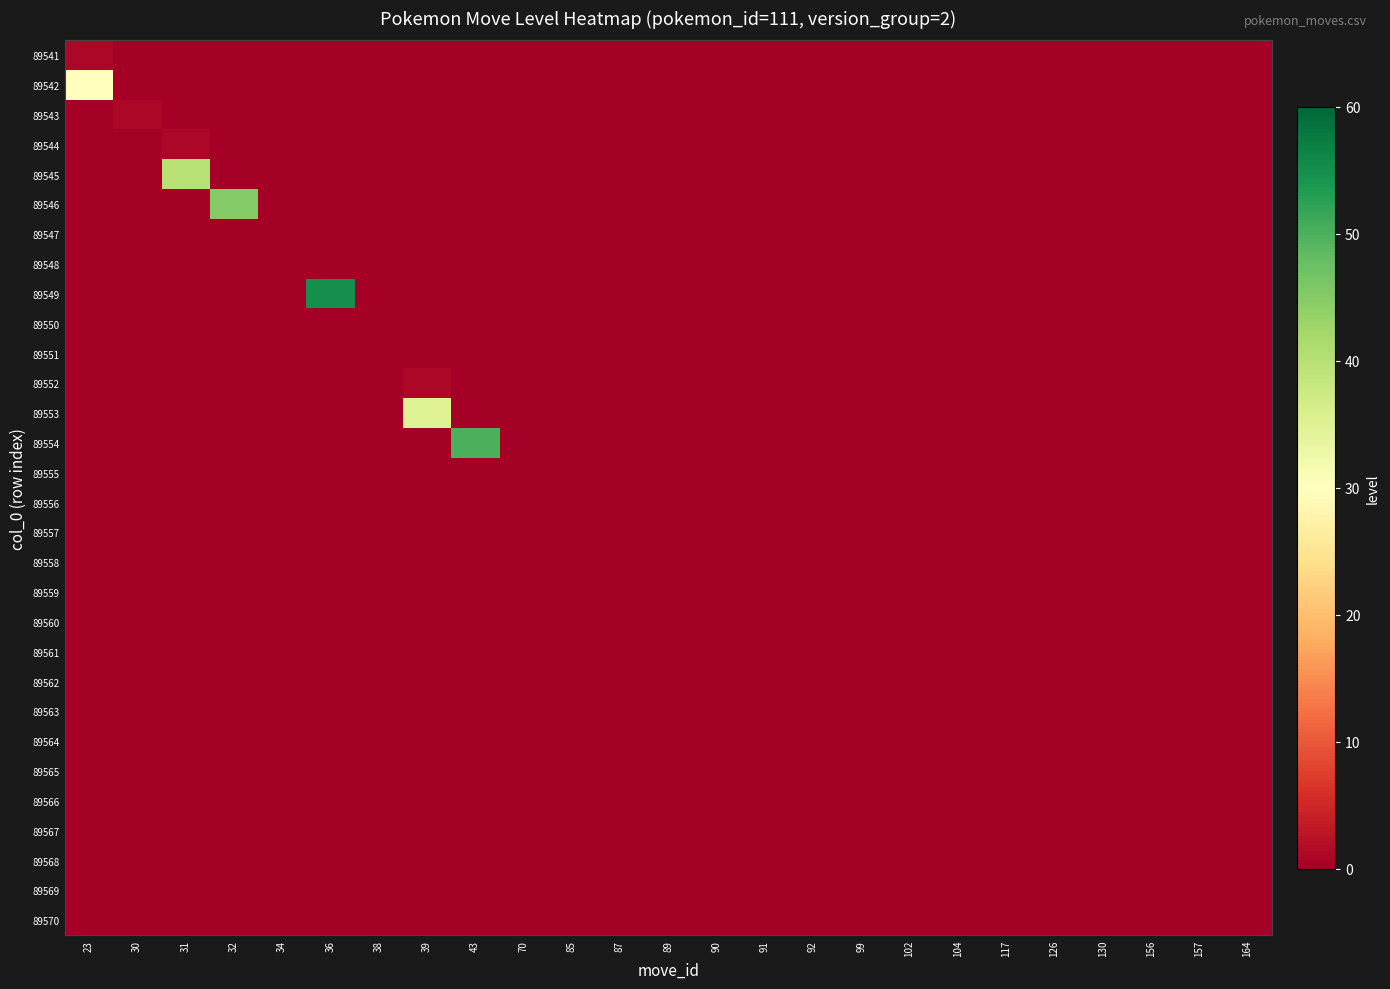

Reading left to right, list all the values displayed in this chart.

row_0: 23=1	30=0	31=0	32=0	34=0	36=0	38=0	39=0	43=0	70=0	85=0	87=0	89=0	90=0	91=0	92=0	99=0	102=0	104=0	117=0	126=0	130=0	156=0	157=0	164=0
row_1: 23=30	30=0	31=0	32=0	34=0	36=0	38=0	39=0	43=0	70=0	85=0	87=0	89=0	90=0	91=0	92=0	99=0	102=0	104=0	117=0	126=0	130=0	156=0	157=0	164=0
row_2: 23=0	30=1	31=0	32=0	34=0	36=0	38=0	39=0	43=0	70=0	85=0	87=0	89=0	90=0	91=0	92=0	99=0	102=0	104=0	117=0	126=0	130=0	156=0	157=0	164=0
row_3: 23=0	30=0	31=1	32=0	34=0	36=0	38=0	39=0	43=0	70=0	85=0	87=0	89=0	90=0	91=0	92=0	99=0	102=0	104=0	117=0	126=0	130=0	156=0	157=0	164=0
row_4: 23=0	30=0	31=40	32=0	34=0	36=0	38=0	39=0	43=0	70=0	85=0	87=0	89=0	90=0	91=0	92=0	99=0	102=0	104=0	117=0	126=0	130=0	156=0	157=0	164=0
row_5: 23=0	30=0	31=0	32=45	34=0	36=0	38=0	39=0	43=0	70=0	85=0	87=0	89=0	90=0	91=0	92=0	99=0	102=0	104=0	117=0	126=0	130=0	156=0	157=0	164=0
row_6: 23=0	30=0	31=0	32=0	34=0	36=0	38=0	39=0	43=0	70=0	85=0	87=0	89=0	90=0	91=0	92=0	99=0	102=0	104=0	117=0	126=0	130=0	156=0	157=0	164=0
row_7: 23=0	30=0	31=0	32=0	34=0	36=0	38=0	39=0	43=0	70=0	85=0	87=0	89=0	90=0	91=0	92=0	99=0	102=0	104=0	117=0	126=0	130=0	156=0	157=0	164=0
row_8: 23=0	30=0	31=0	32=0	34=0	36=55	38=0	39=0	43=0	70=0	85=0	87=0	89=0	90=0	91=0	92=0	99=0	102=0	104=0	117=0	126=0	130=0	156=0	157=0	164=0
row_9: 23=0	30=0	31=0	32=0	34=0	36=0	38=0	39=0	43=0	70=0	85=0	87=0	89=0	90=0	91=0	92=0	99=0	102=0	104=0	117=0	126=0	130=0	156=0	157=0	164=0
row_10: 23=0	30=0	31=0	32=0	34=0	36=0	38=0	39=0	43=0	70=0	85=0	87=0	89=0	90=0	91=0	92=0	99=0	102=0	104=0	117=0	126=0	130=0	156=0	157=0	164=0
row_11: 23=0	30=0	31=0	32=0	34=0	36=0	38=0	39=1	43=0	70=0	85=0	87=0	89=0	90=0	91=0	92=0	99=0	102=0	104=0	117=0	126=0	130=0	156=0	157=0	164=0
row_12: 23=0	30=0	31=0	32=0	34=0	36=0	38=0	39=35	43=0	70=0	85=0	87=0	89=0	90=0	91=0	92=0	99=0	102=0	104=0	117=0	126=0	130=0	156=0	157=0	164=0
row_13: 23=0	30=0	31=0	32=0	34=0	36=0	38=0	39=0	43=50	70=0	85=0	87=0	89=0	90=0	91=0	92=0	99=0	102=0	104=0	117=0	126=0	130=0	156=0	157=0	164=0
row_14: 23=0	30=0	31=0	32=0	34=0	36=0	38=0	39=0	43=0	70=0	85=0	87=0	89=0	90=0	91=0	92=0	99=0	102=0	104=0	117=0	126=0	130=0	156=0	157=0	164=0
row_15: 23=0	30=0	31=0	32=0	34=0	36=0	38=0	39=0	43=0	70=0	85=0	87=0	89=0	90=0	91=0	92=0	99=0	102=0	104=0	117=0	126=0	130=0	156=0	157=0	164=0
row_16: 23=0	30=0	31=0	32=0	34=0	36=0	38=0	39=0	43=0	70=0	85=0	87=0	89=0	90=0	91=0	92=0	99=0	102=0	104=0	117=0	126=0	130=0	156=0	157=0	164=0
row_17: 23=0	30=0	31=0	32=0	34=0	36=0	38=0	39=0	43=0	70=0	85=0	87=0	89=0	90=0	91=0	92=0	99=0	102=0	104=0	117=0	126=0	130=0	156=0	157=0	164=0
row_18: 23=0	30=0	31=0	32=0	34=0	36=0	38=0	39=0	43=0	70=0	85=0	87=0	89=0	90=0	91=0	92=0	99=0	102=0	104=0	117=0	126=0	130=0	156=0	157=0	164=0
row_19: 23=0	30=0	31=0	32=0	34=0	36=0	38=0	39=0	43=0	70=0	85=0	87=0	89=0	90=0	91=0	92=0	99=0	102=0	104=0	117=0	126=0	130=0	156=0	157=0	164=0
row_20: 23=0	30=0	31=0	32=0	34=0	36=0	38=0	39=0	43=0	70=0	85=0	87=0	89=0	90=0	91=0	92=0	99=0	102=0	104=0	117=0	126=0	130=0	156=0	157=0	164=0
row_21: 23=0	30=0	31=0	32=0	34=0	36=0	38=0	39=0	43=0	70=0	85=0	87=0	89=0	90=0	91=0	92=0	99=0	102=0	104=0	117=0	126=0	130=0	156=0	157=0	164=0
row_22: 23=0	30=0	31=0	32=0	34=0	36=0	38=0	39=0	43=0	70=0	85=0	87=0	89=0	90=0	91=0	92=0	99=0	102=0	104=0	117=0	126=0	130=0	156=0	157=0	164=0
row_23: 23=0	30=0	31=0	32=0	34=0	36=0	38=0	39=0	43=0	70=0	85=0	87=0	89=0	90=0	91=0	92=0	99=0	102=0	104=0	117=0	126=0	130=0	156=0	157=0	164=0
row_24: 23=0	30=0	31=0	32=0	34=0	36=0	38=0	39=0	43=0	70=0	85=0	87=0	89=0	90=0	91=0	92=0	99=0	102=0	104=0	117=0	126=0	130=0	156=0	157=0	164=0
row_25: 23=0	30=0	31=0	32=0	34=0	36=0	38=0	39=0	43=0	70=0	85=0	87=0	89=0	90=0	91=0	92=0	99=0	102=0	104=0	117=0	126=0	130=0	156=0	157=0	164=0
row_26: 23=0	30=0	31=0	32=0	34=0	36=0	38=0	39=0	43=0	70=0	85=0	87=0	89=0	90=0	91=0	92=0	99=0	102=0	104=0	117=0	126=0	130=0	156=0	157=0	164=0
row_27: 23=0	30=0	31=0	32=0	34=0	36=0	38=0	39=0	43=0	70=0	85=0	87=0	89=0	90=0	91=0	92=0	99=0	102=0	104=0	117=0	126=0	130=0	156=0	157=0	164=0
row_28: 23=0	30=0	31=0	32=0	34=0	36=0	38=0	39=0	43=0	70=0	85=0	87=0	89=0	90=0	91=0	92=0	99=0	102=0	104=0	117=0	126=0	130=0	156=0	157=0	164=0
row_29: 23=0	30=0	31=0	32=0	34=0	36=0	38=0	39=0	43=0	70=0	85=0	87=0	89=0	90=0	91=0	92=0	99=0	102=0	104=0	117=0	126=0	130=0	156=0	157=0	164=0